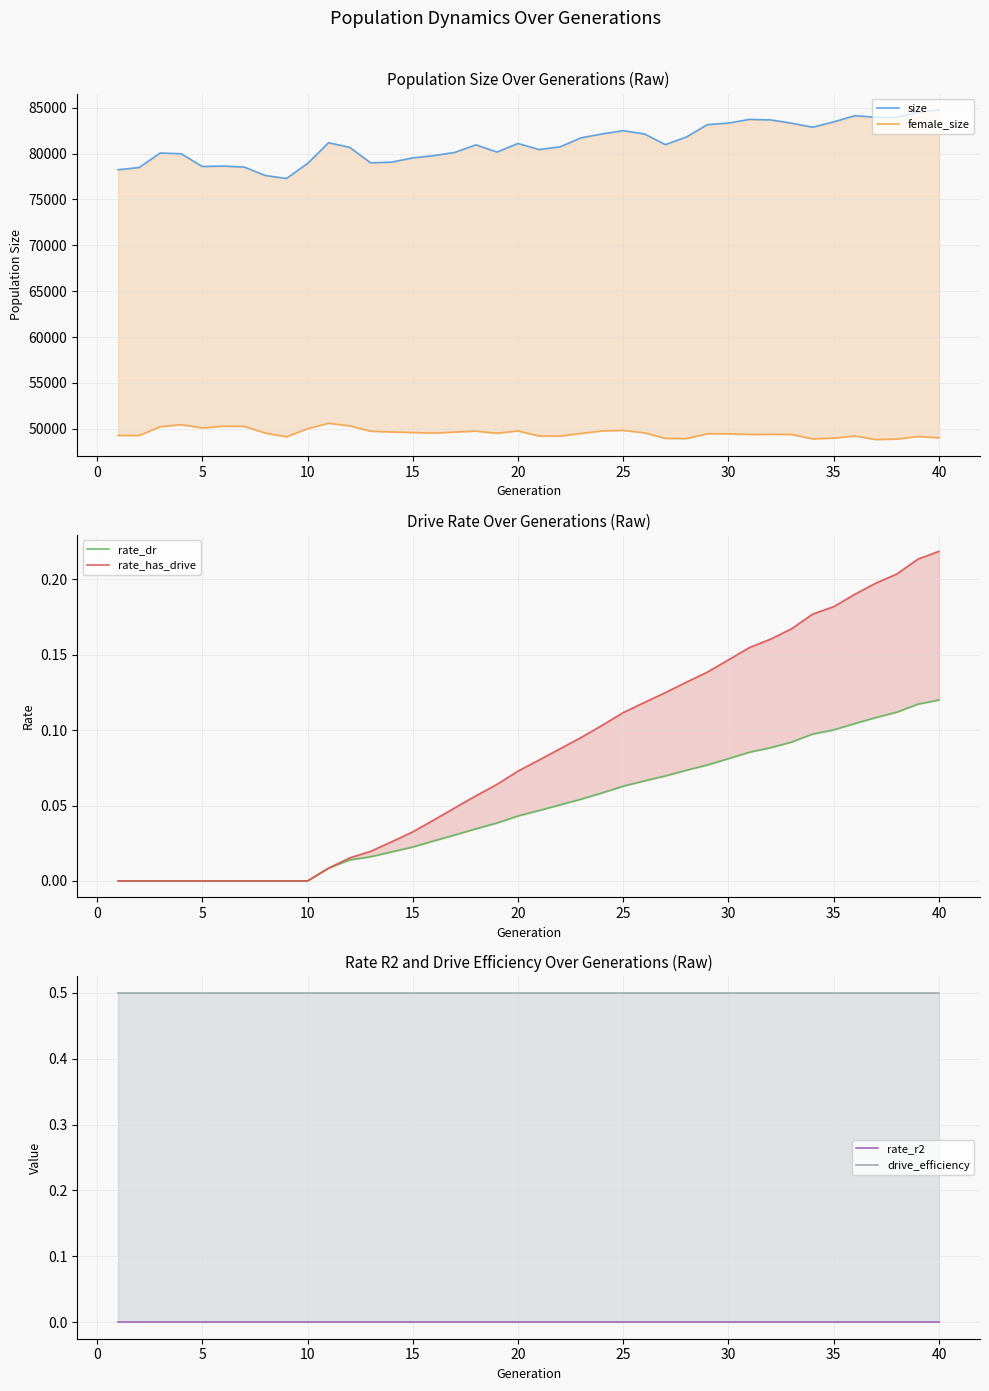

What is the value of the drive_efficiency point at the 26th from the left?

0.5